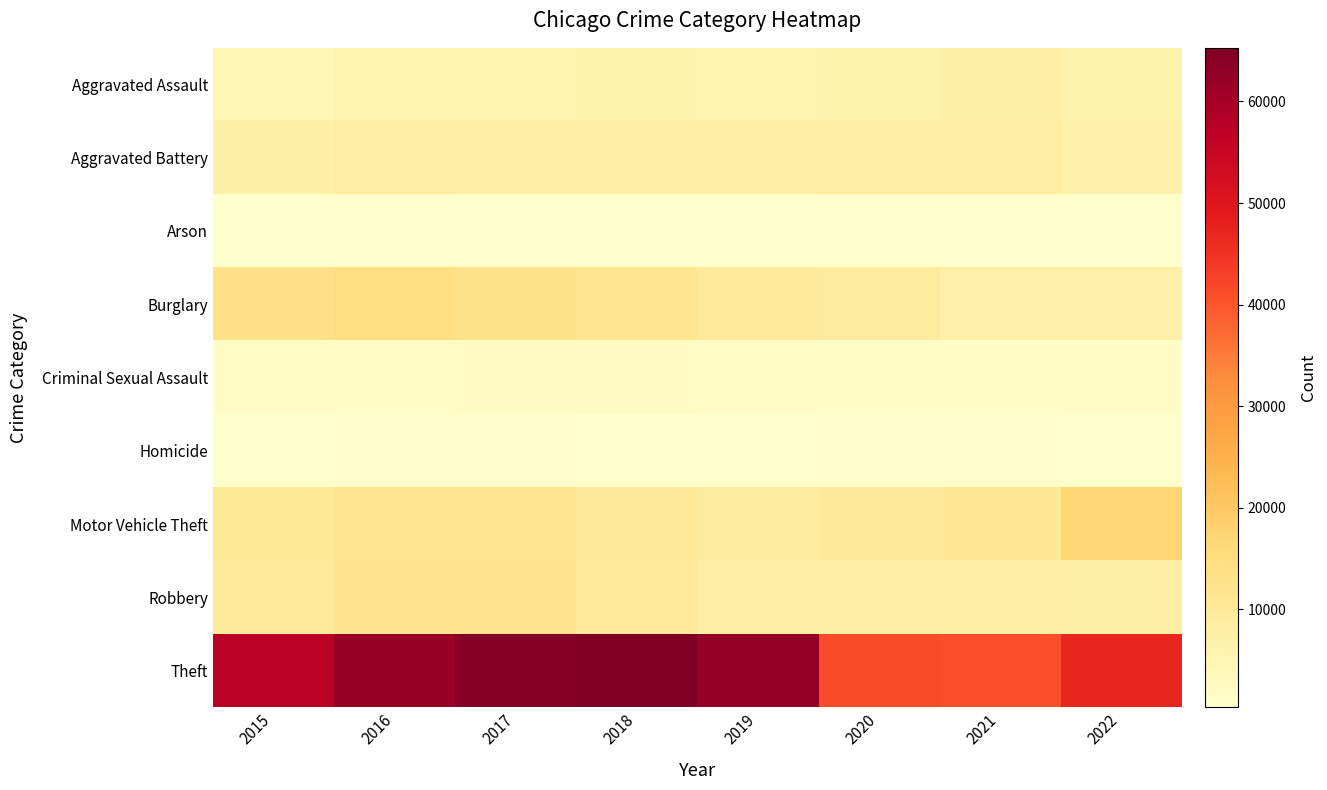

Which series has the largest range (max minus min)?

Theft